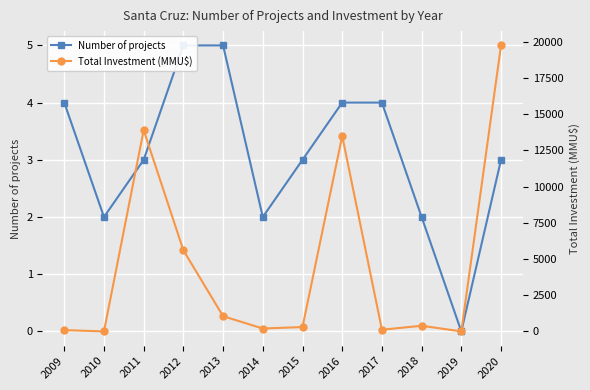

True or false: Total Investment (MMU$) and Number of projects cross at least once.

True